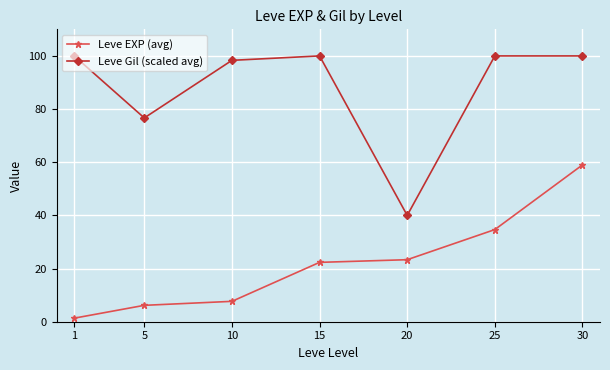

At which category does Leve Gil (scaled avg) reach its first local valley?

5